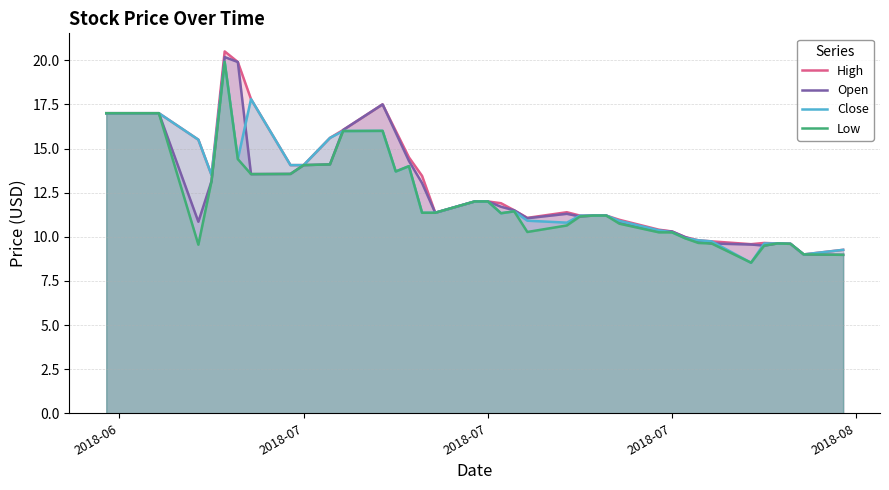

What are all the series names shown in the legend?

High, Open, Close, Low